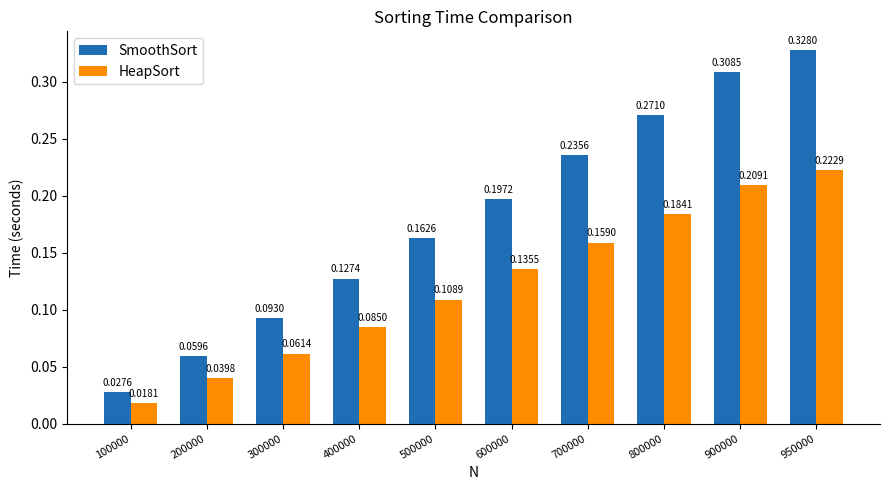

Is the value of SmoothSort at 700000 greater than the value of HeapSort at 500000?

Yes